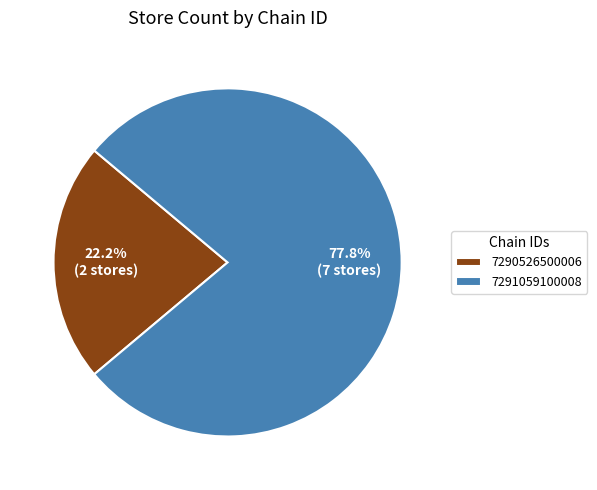

To the nearest percent, what portion does 7291059100008 represent?

78%